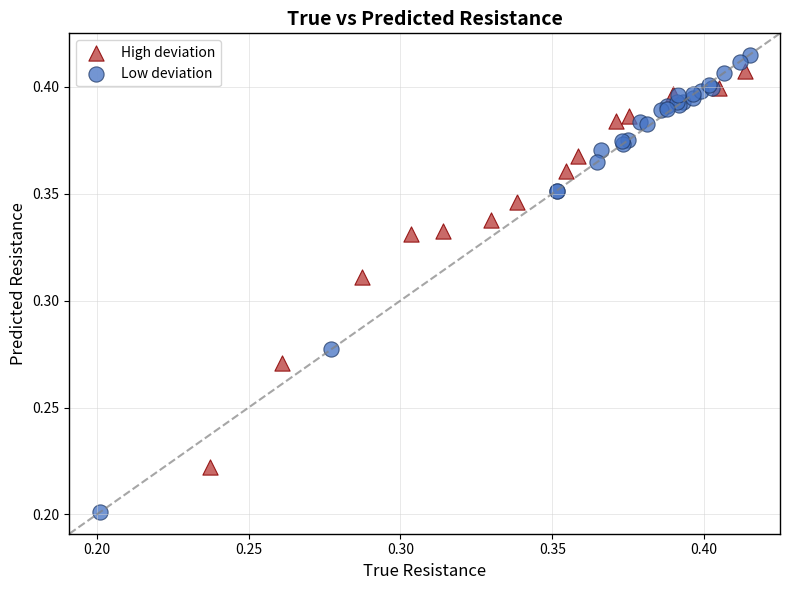

Which series contains the lowest Y value?

Low deviation